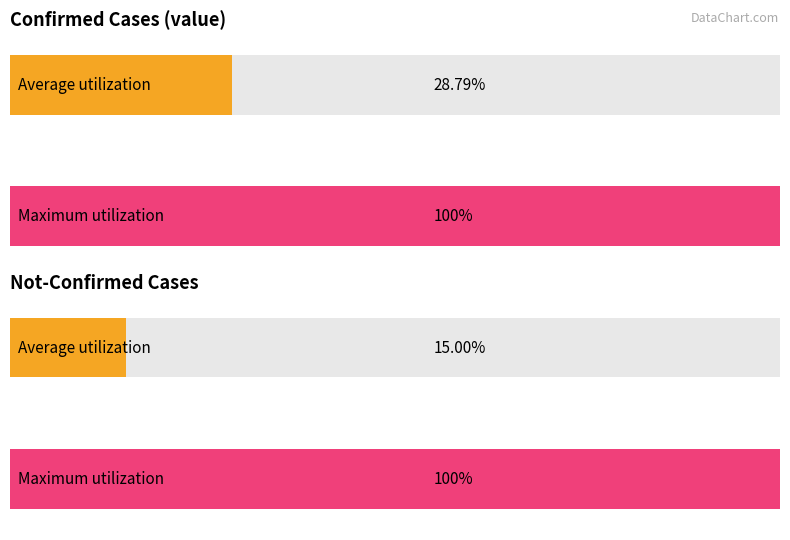

How many bars are there in each group?

2